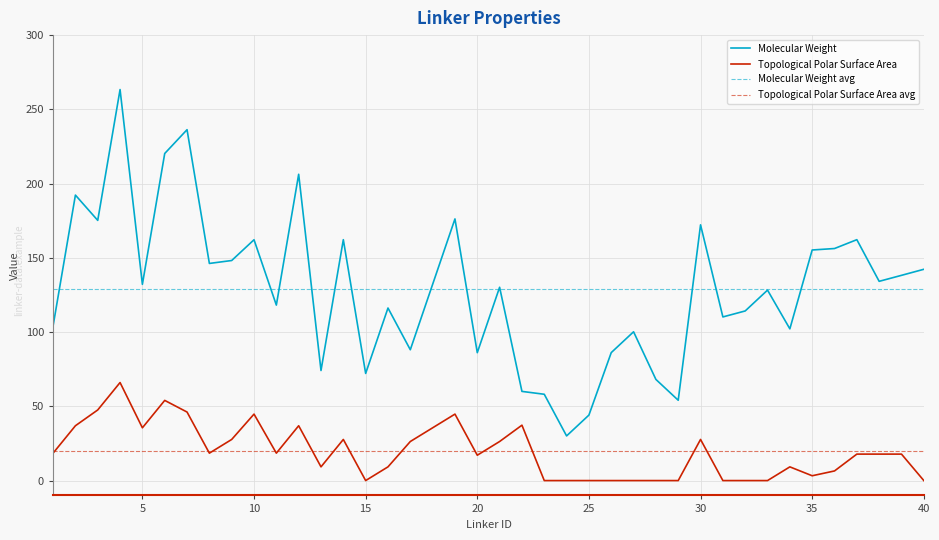

What is the value of the Molecular Weight point at the 29th from the left?

54.1